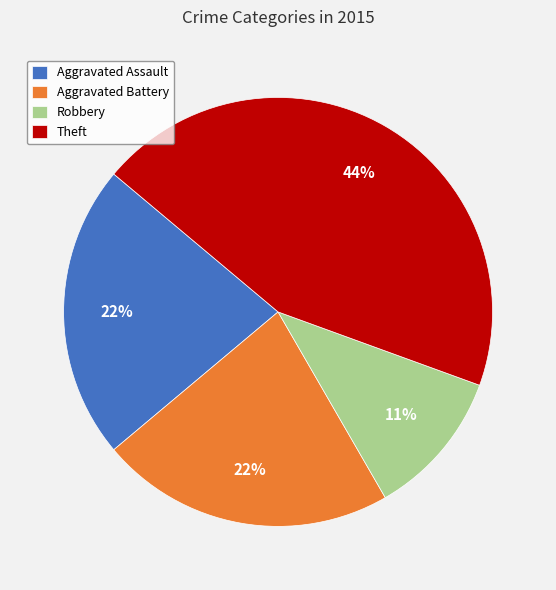

To the nearest percent, what is the difference between the largest and smallest slice percentages?

33%